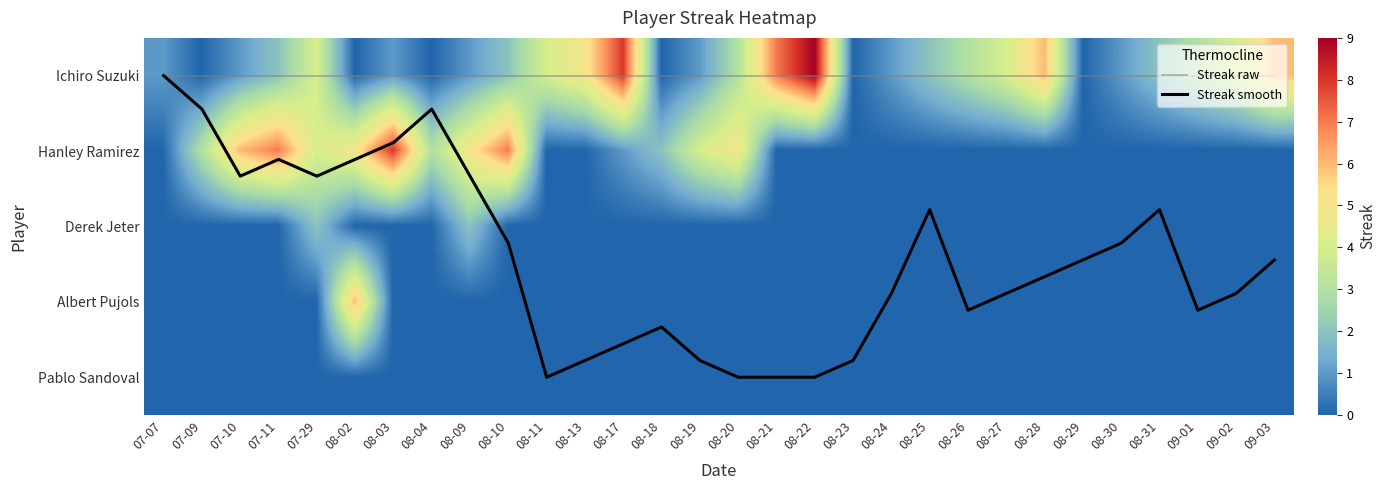

At how many categories does at least one series exceed 6?

6